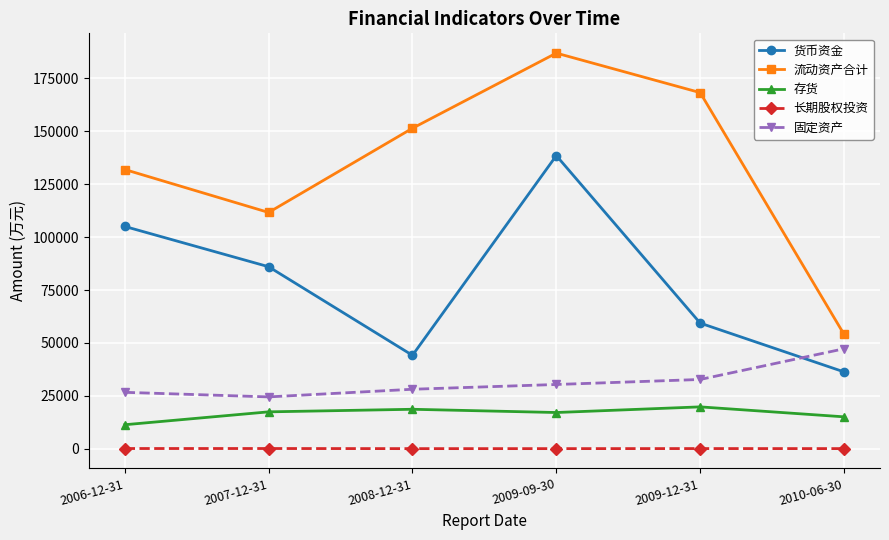

At how many categories does at least one series exceed 123989?

4